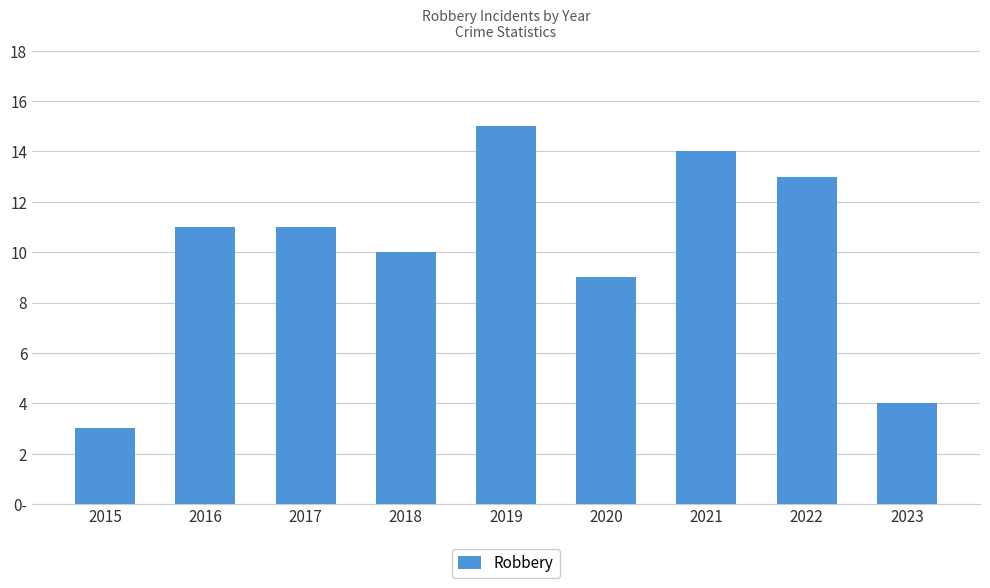

What is the maximum value shown in the chart?

15